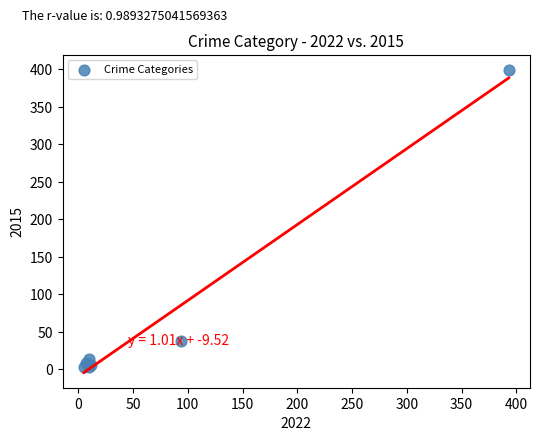

What Y value in the scatter plot is closest to 201?

38